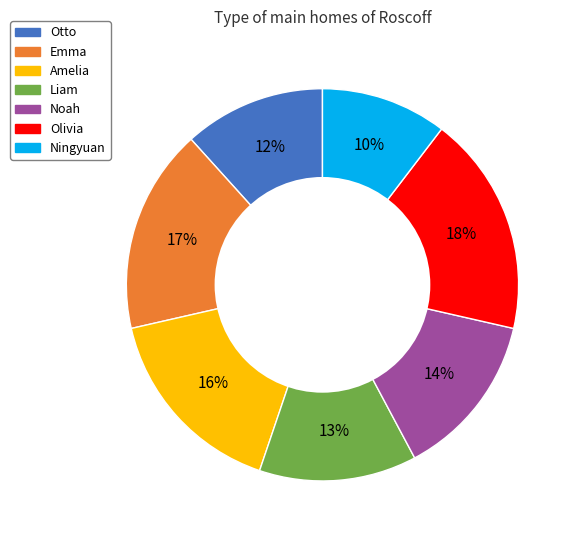

Count the number of slices in the pie.

7